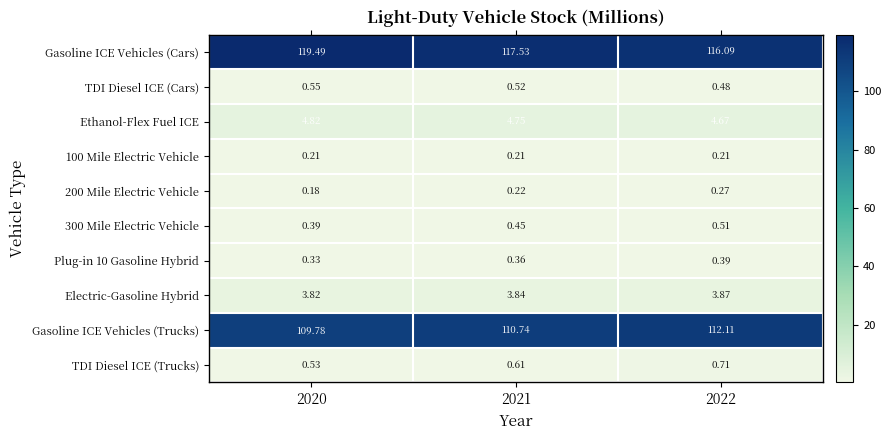

Which series has the largest total across all categories?

Gasoline ICE Vehicles (Cars)